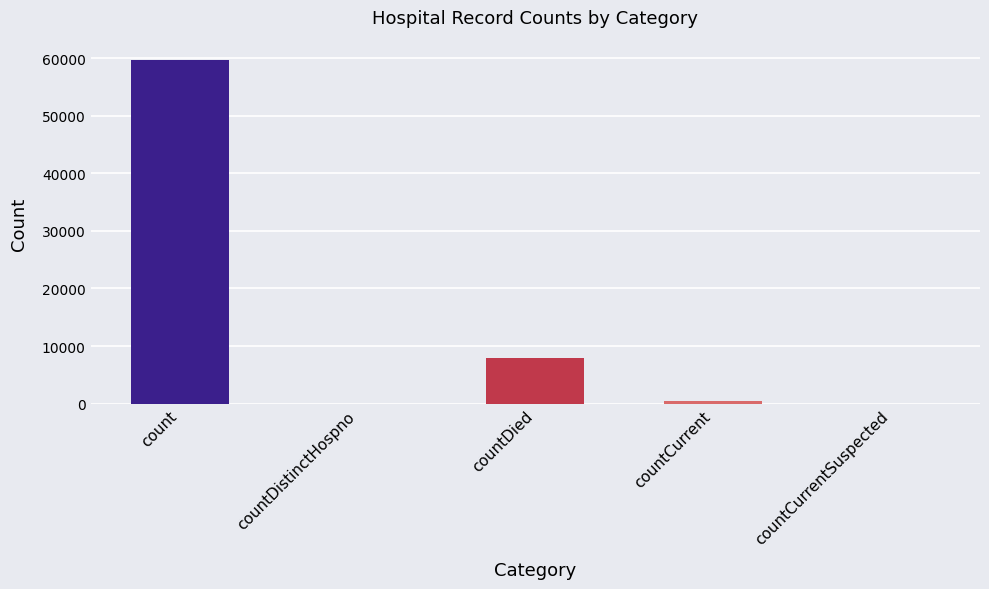

Where is the data nearest to the value 29862?

countDied